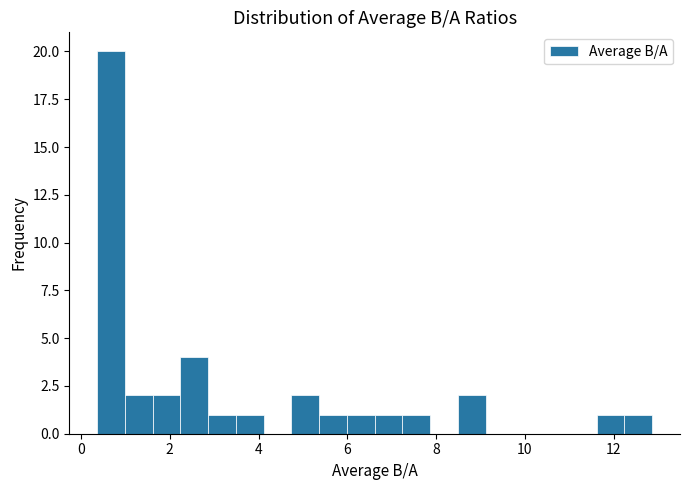

Read against the x-axis, roughly where is the centre of the tallest bar?

0.6